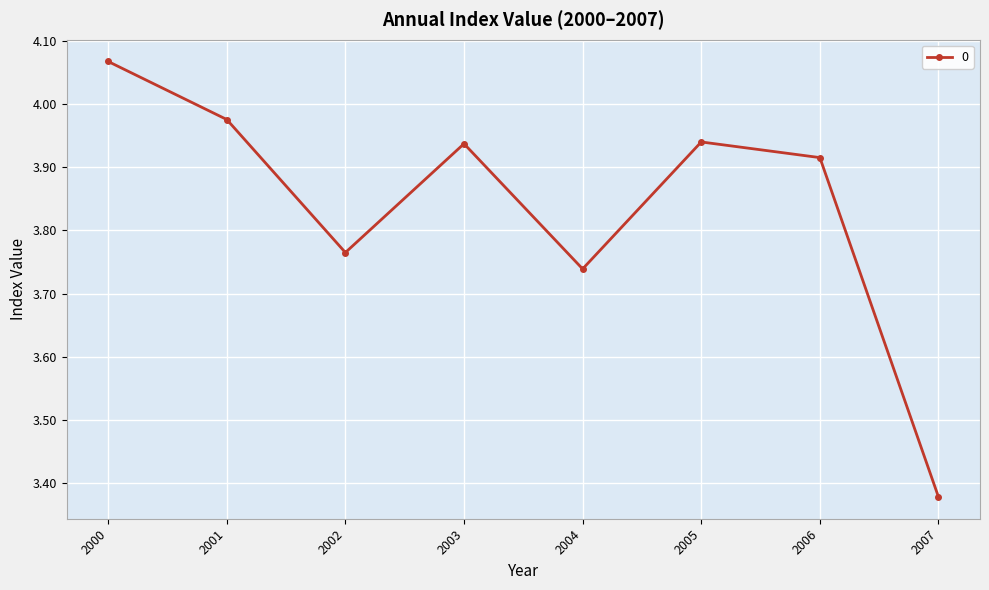

The value at 2004 is 1.7. True or false?

False